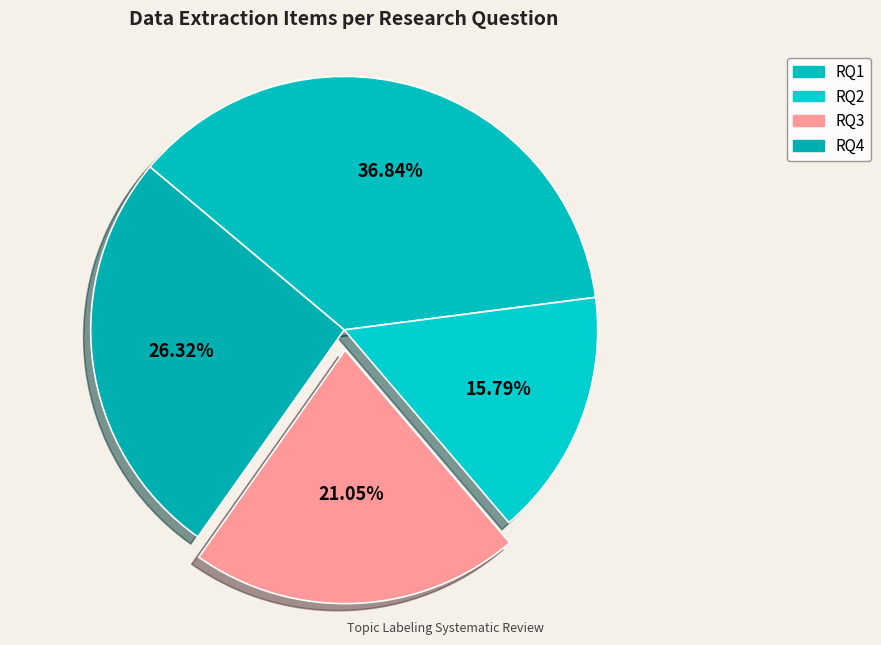

How many slices are in this pie chart?

4